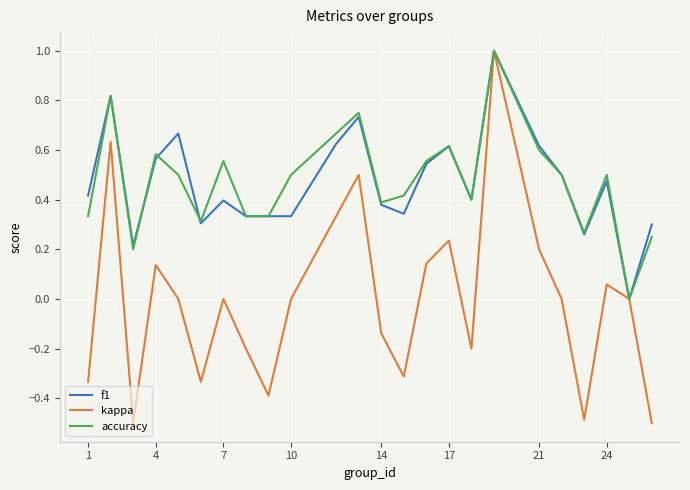

How many lines are shown in the chart?

3